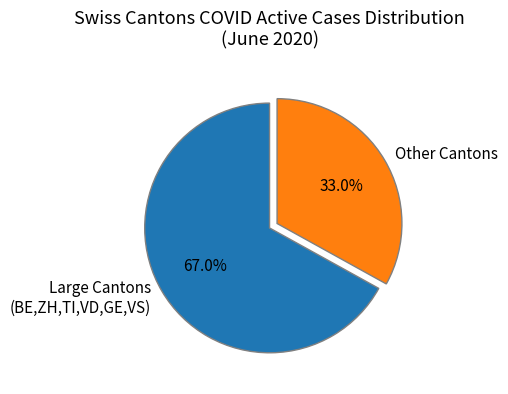

Rank the categories by value from lowest to highest.

Other Cantons, Large Cantons (BE,ZH,TI,VD,GE,VS)